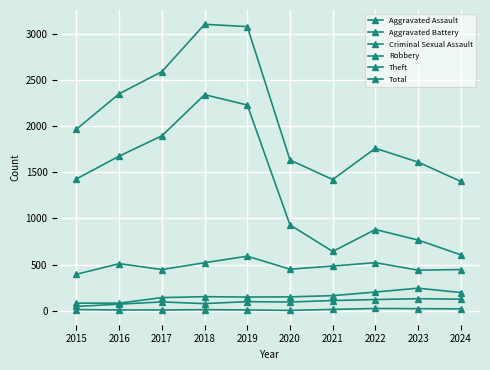

At which label does Aggravated Assault first exceed 98?

2021